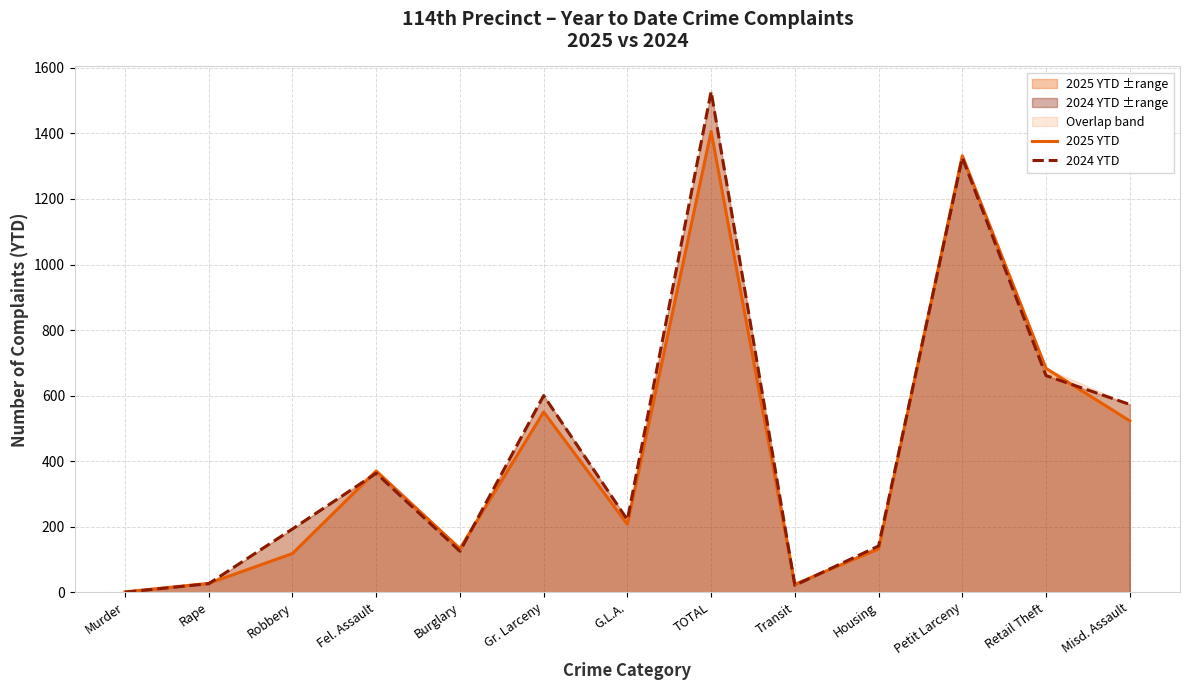

Which category has the highest value in the 2024 YTD series?

TOTAL